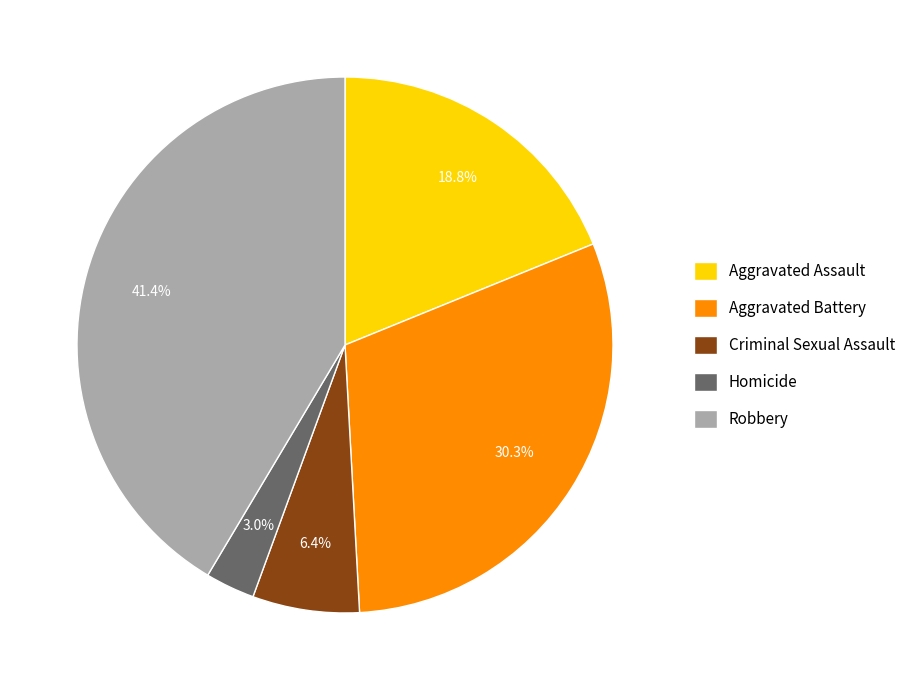

To the nearest percent, what is the difference between the largest and smallest slice percentages?

38%